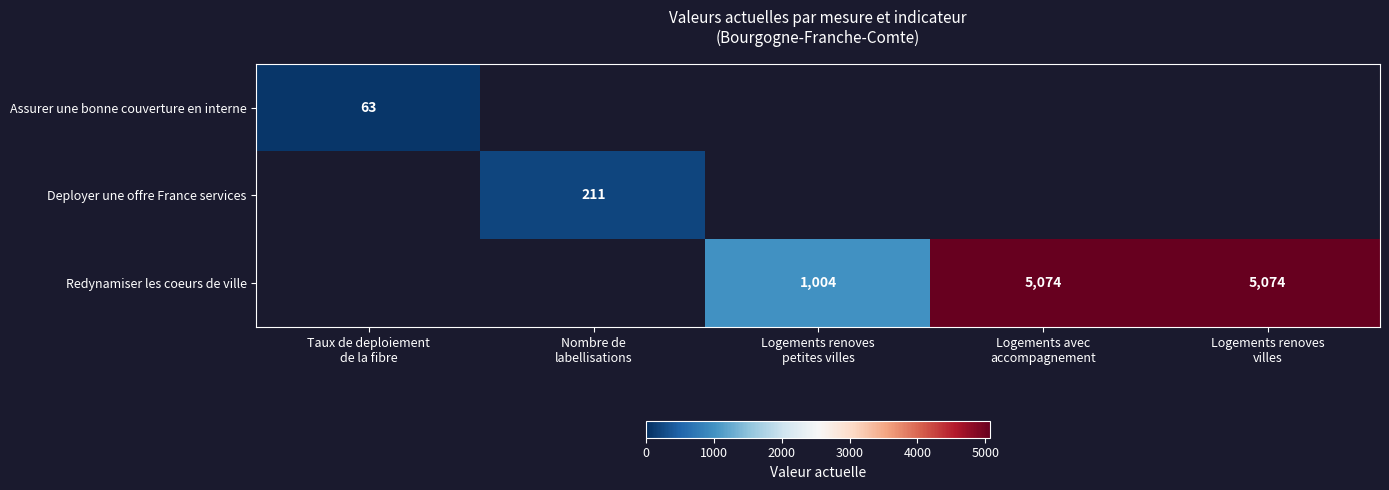

List the labels in order of Assurer une bonne couverture en interne value, smallest first.

Taux de deploiement de la fibre, Nombre de labellisations, Logements renoves petites villes, Logements avec accompagnement, Logements renoves villes